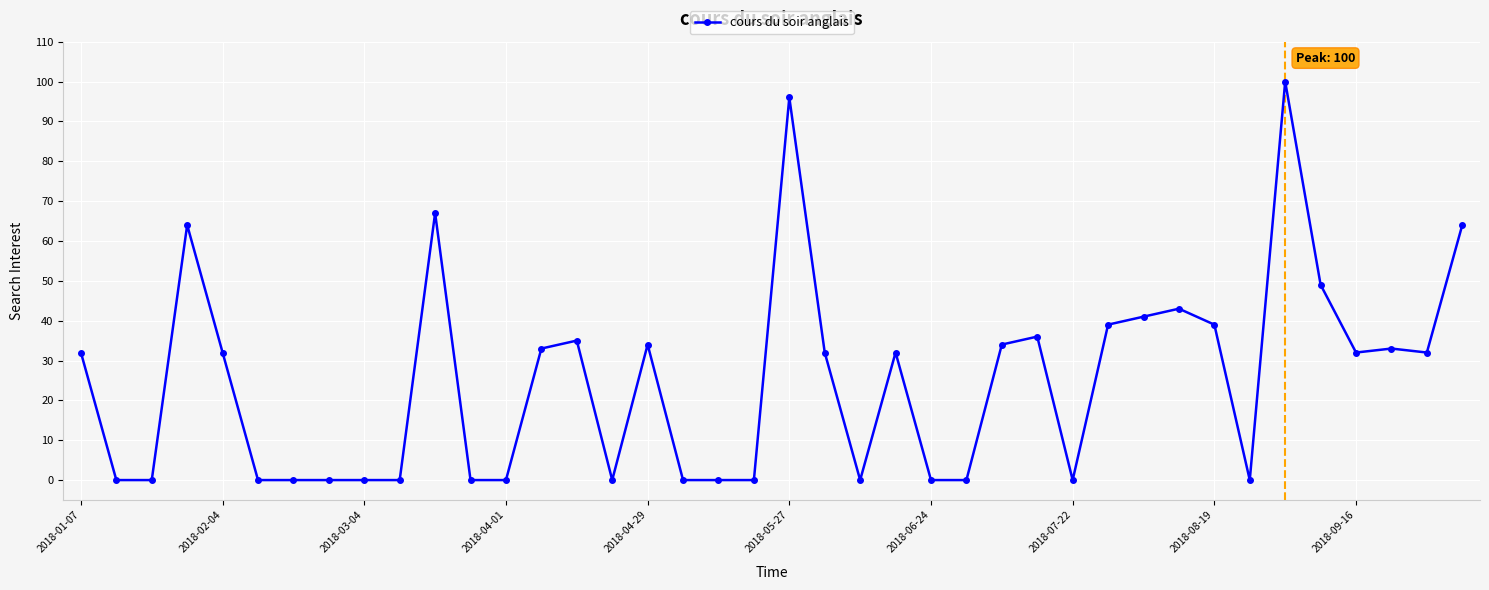

How many data points does each series have?

40